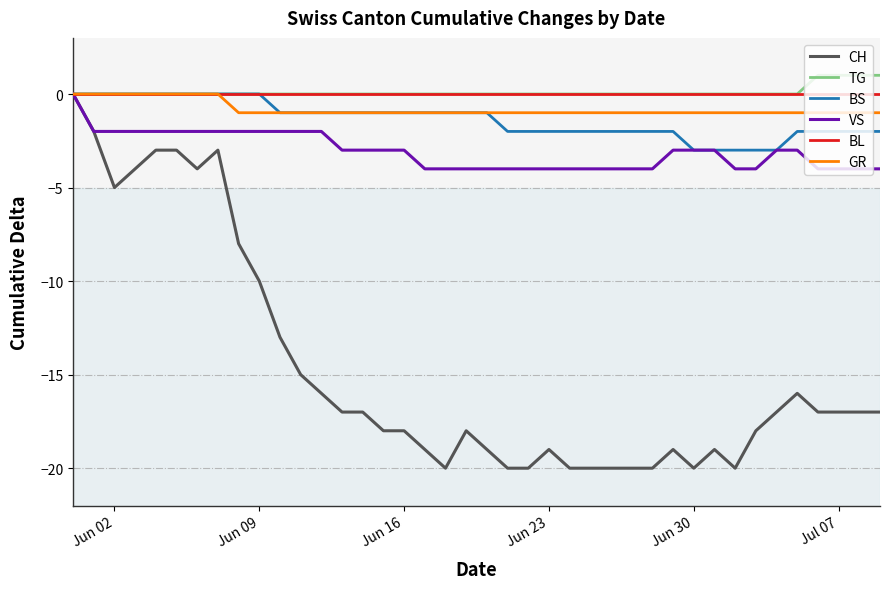

What is the smallest value displayed?

-20